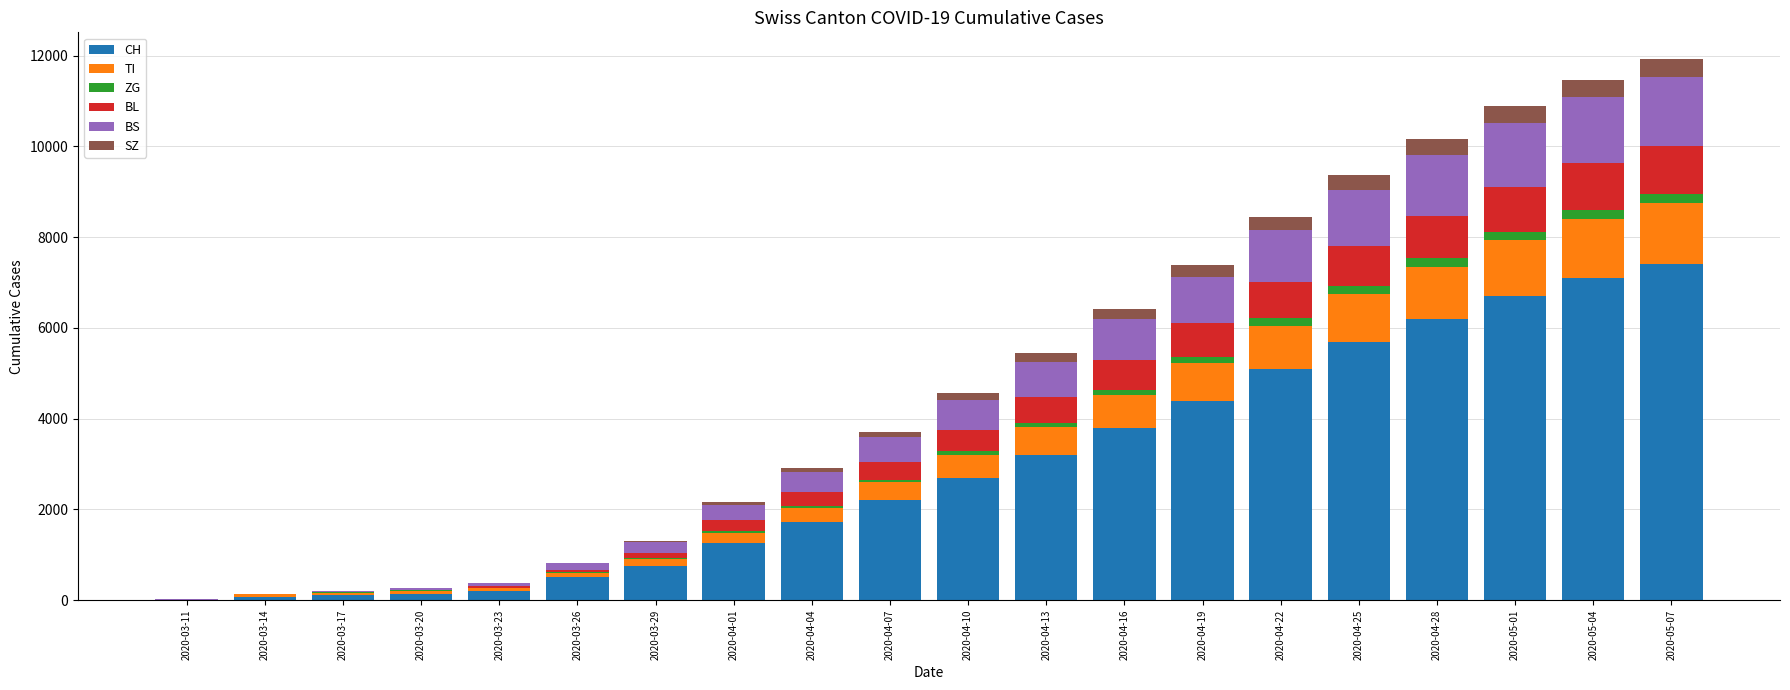

What is the difference between the CH values at 2020-03-23 and 2020-04-16?

3603